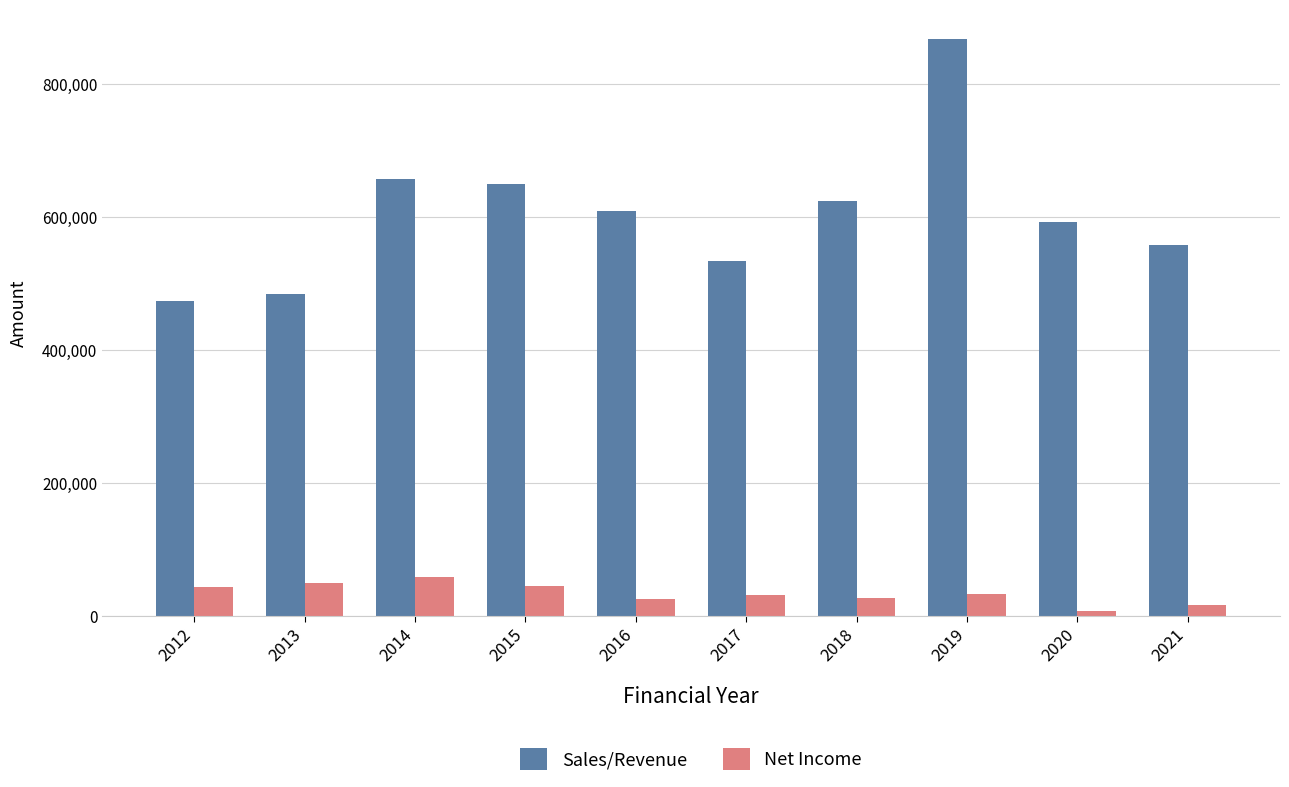

Which series changed the most between 2018 and 2019?

Sales/Revenue